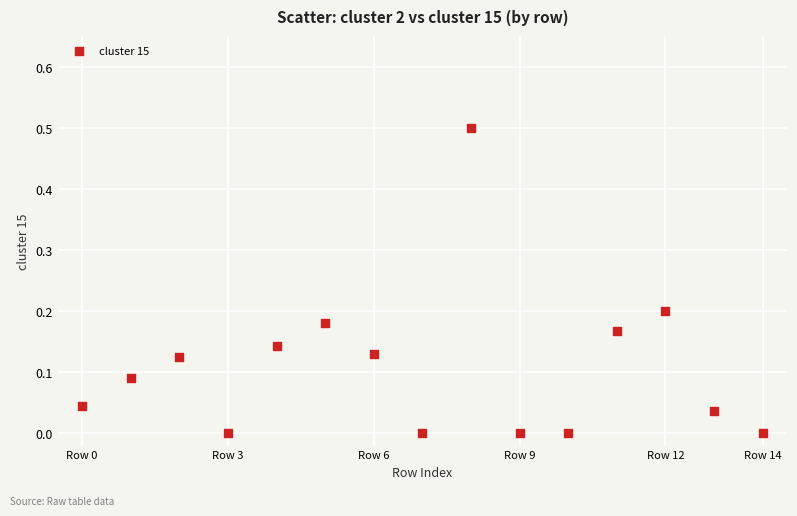

What is the range of Y values (max minus min)?

0.5